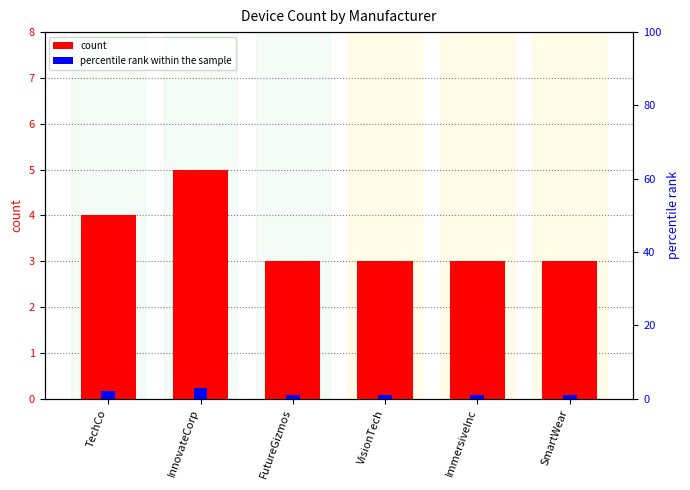

Rank the categories by count value from lowest to highest.

FutureGizmos, VisionTech, ImmersiveInc, SmartWear, TechCo, InnovateCorp